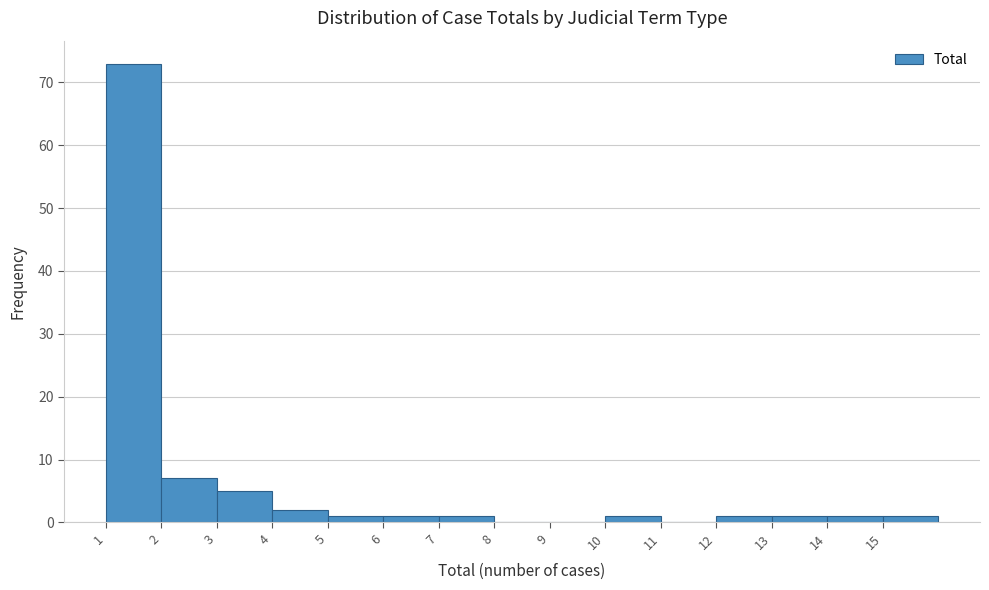

Which range on the x-axis has the tallest bar?

1 to 2